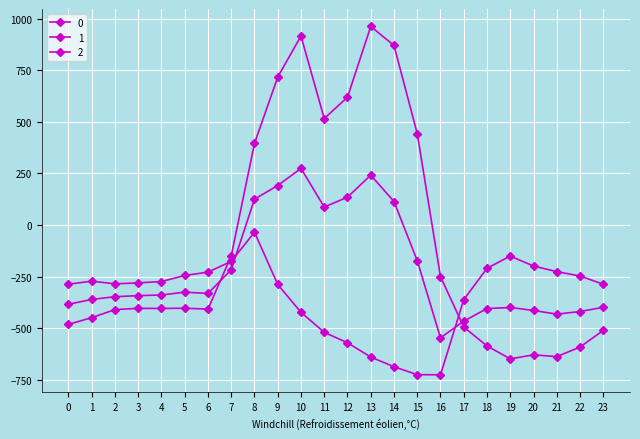

What is the average value of the 0 series?

-84.4